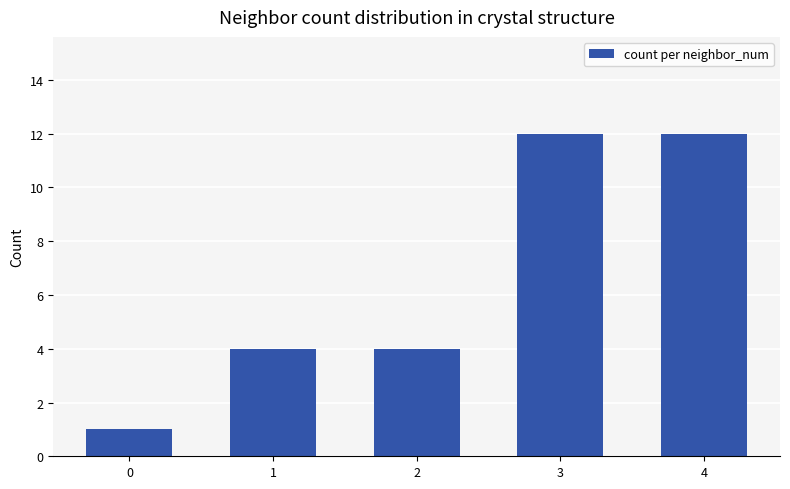

Is it true that the value at 3 is 4?

False